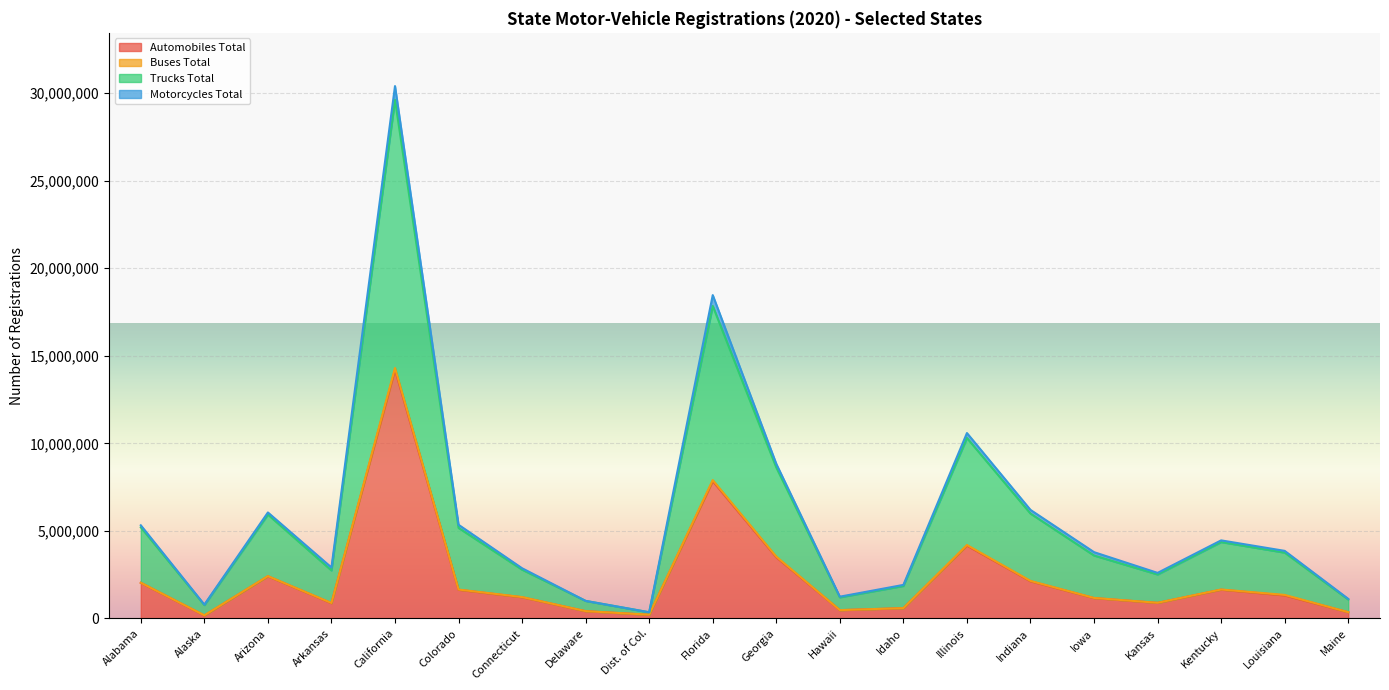

At which label does Automobiles Total reach its minimum?

Alaska